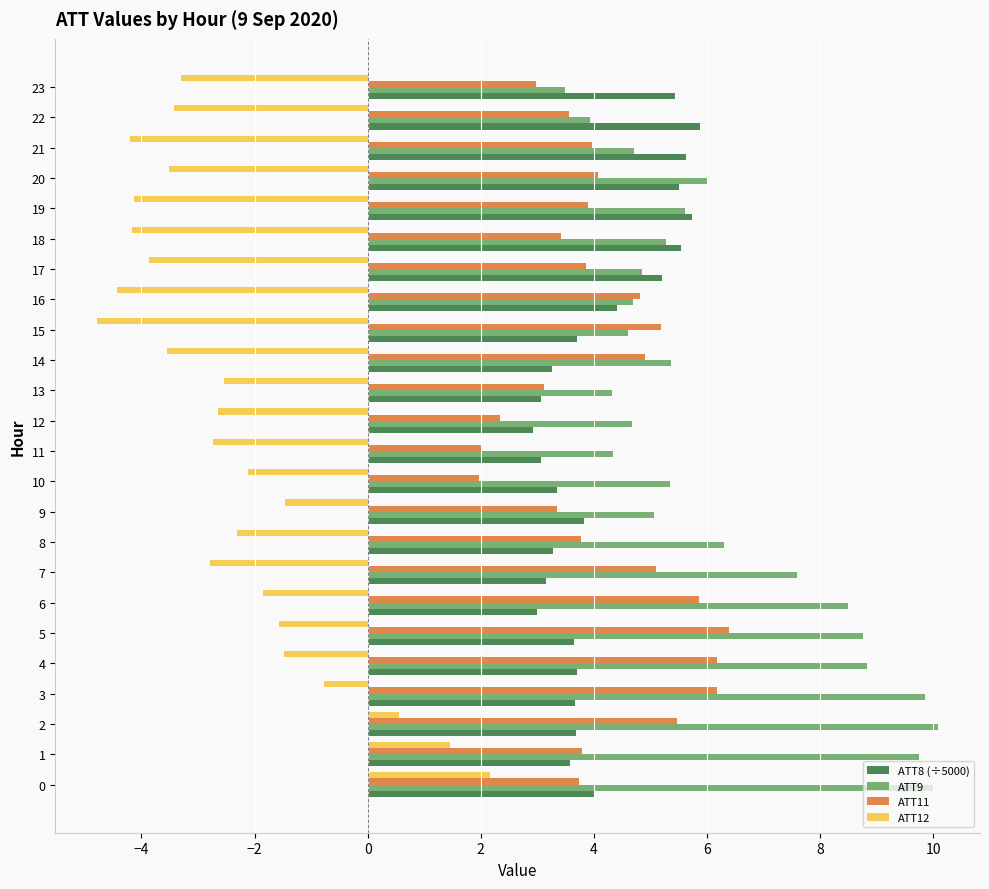

What is the difference between the ATT9 values at 11 and 12?

0.3